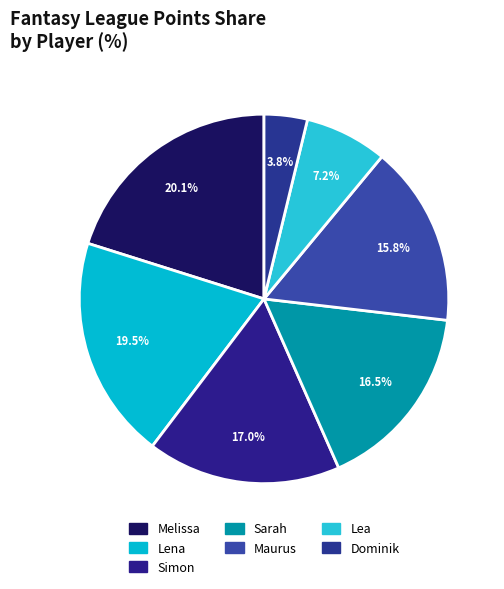

Does Melissa represent more than half of the total?

No